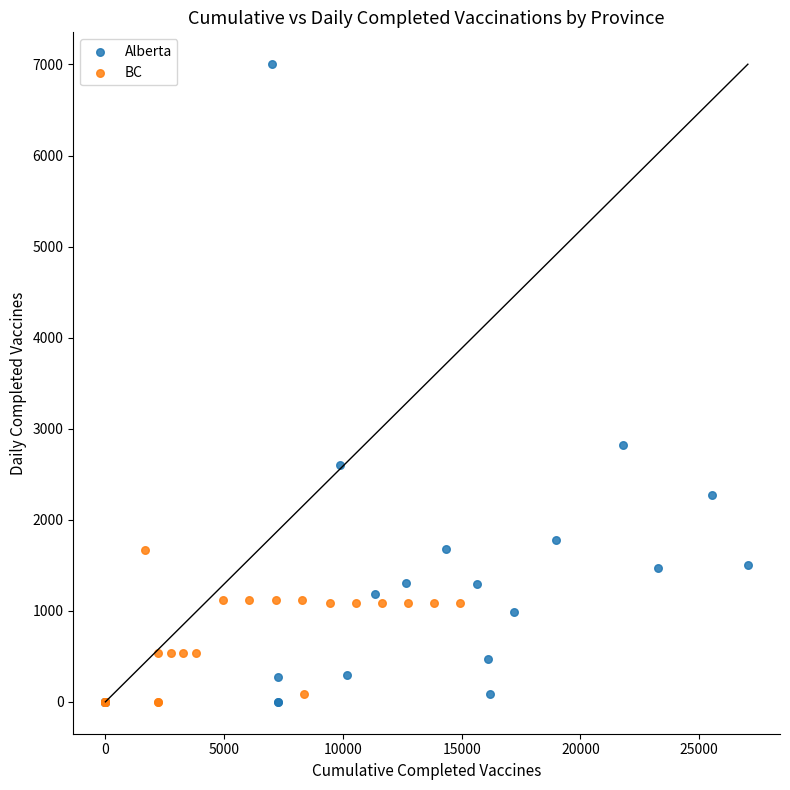

Which series has the widest spread of Y values?

Alberta